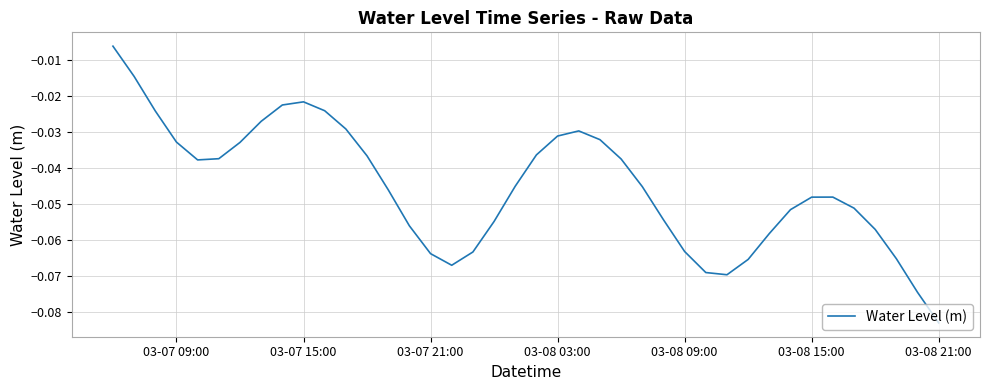

At which category does the chart reach its minimum across all series?

03-08 21:00